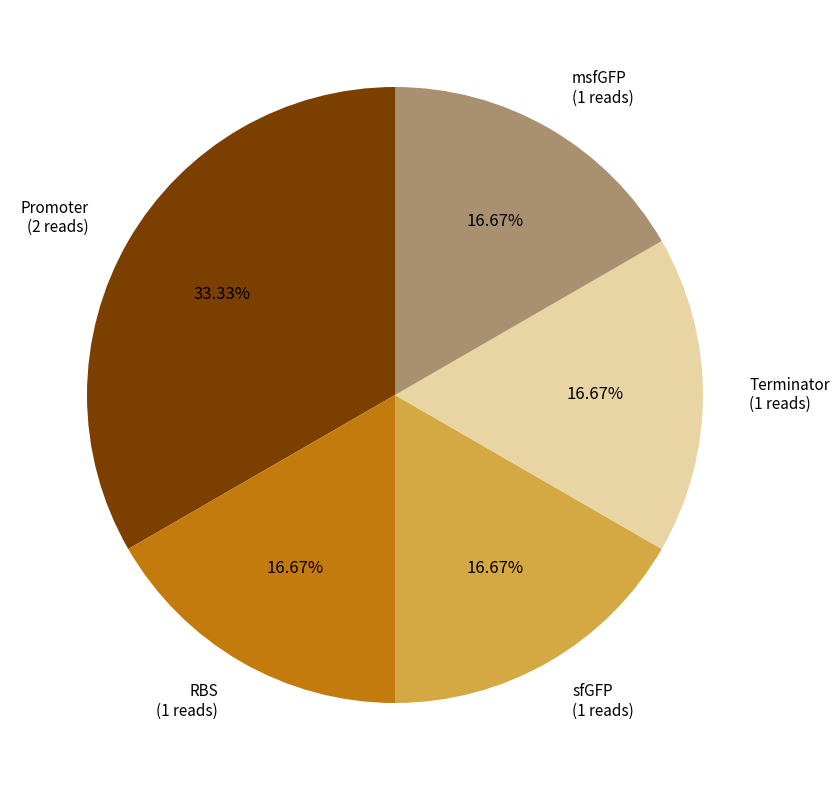

How much of the chart is everything except RBS?

83.3%